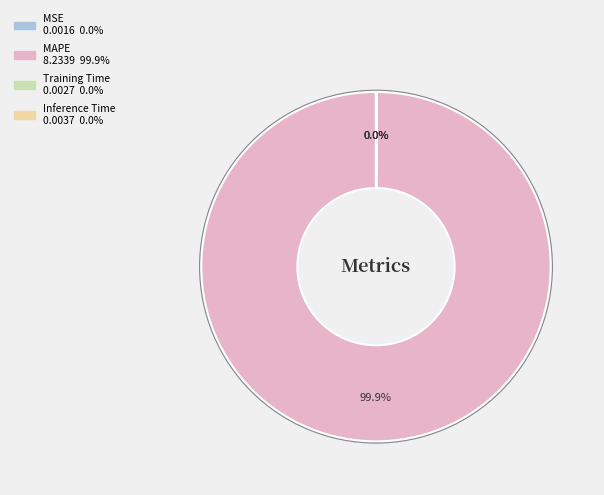

What is the largest slice in the pie chart?

MAPE